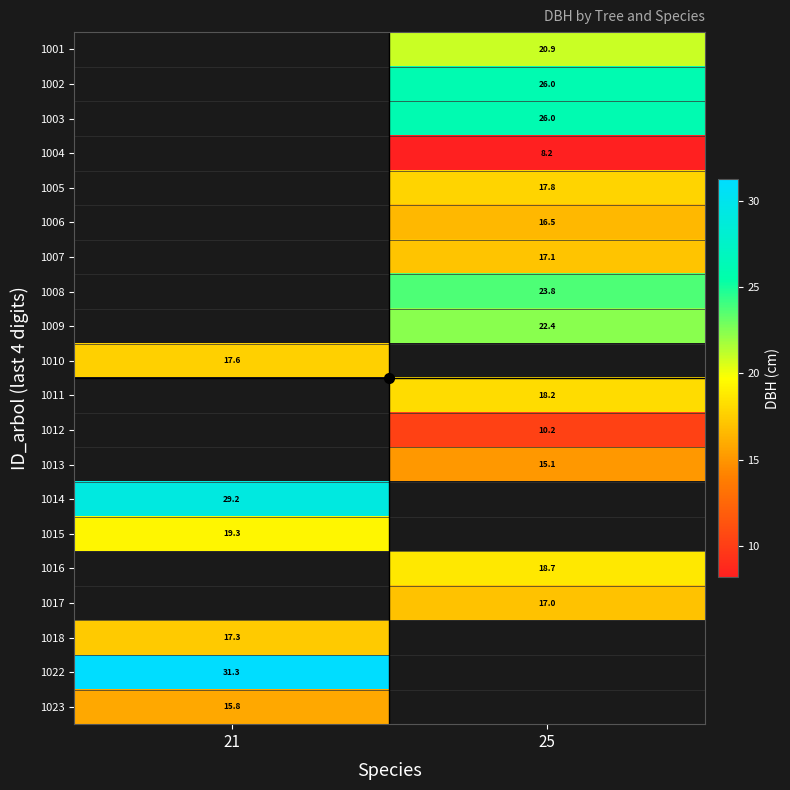

What value does the 1009 series have at 25?

22.4